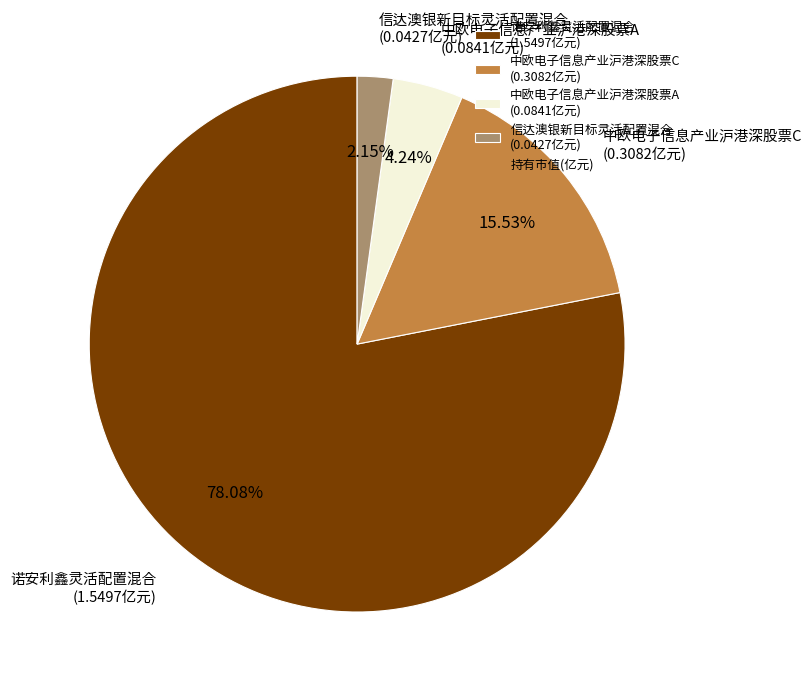

Is there any slice that represents more than half of the pie?

Yes